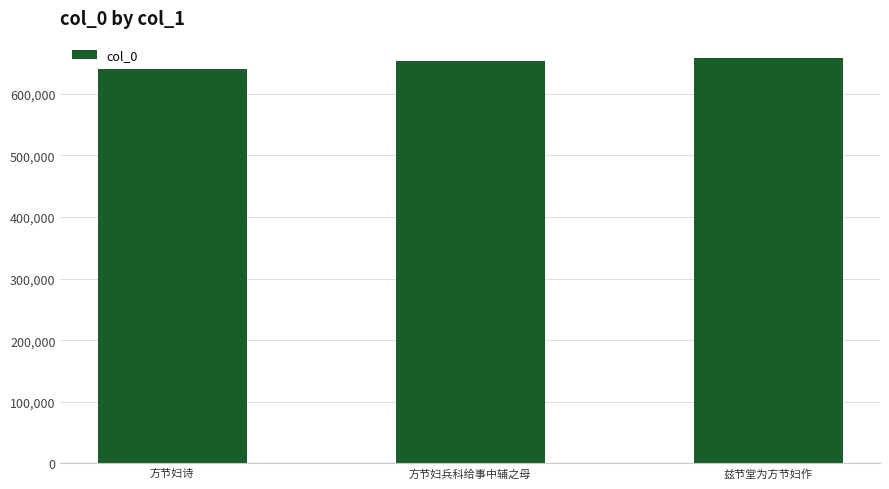

Read the value at 方节妇兵科给事中辅之母.

653639